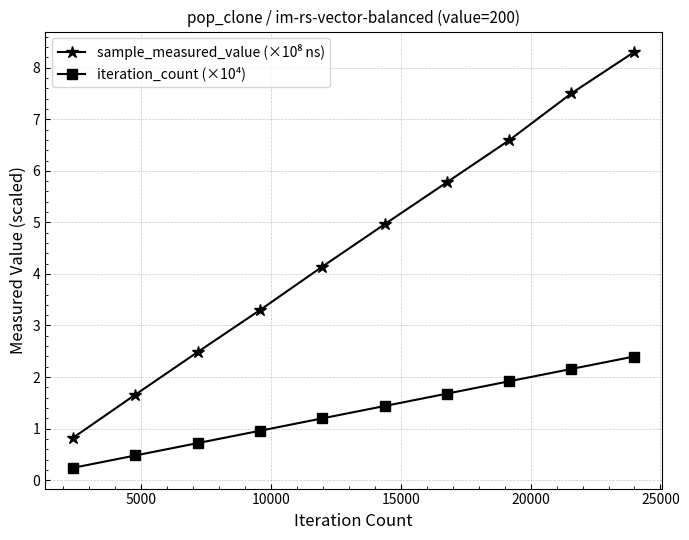

At how many categories does at least one series exceed 4?

6